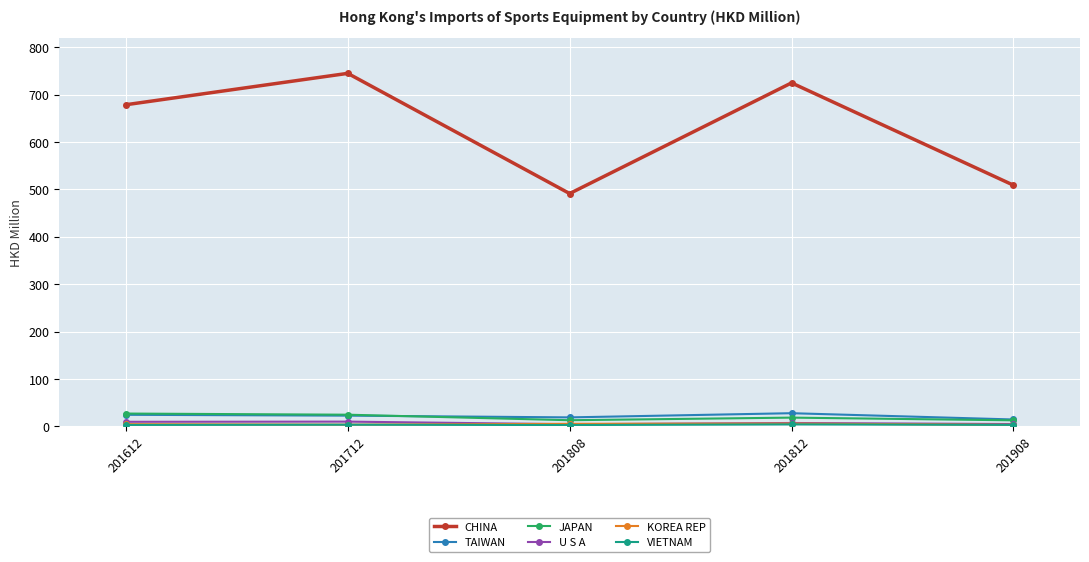

True or false: JAPAN has more than 2 points higher than both neighbors.

False